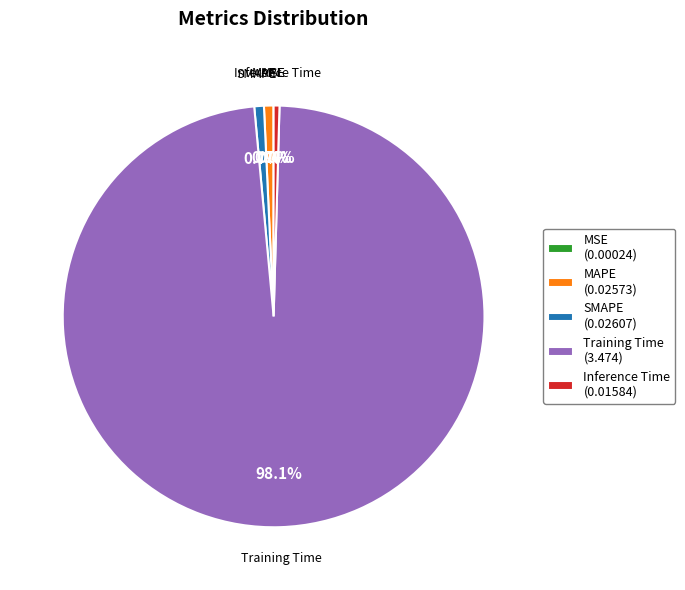

True or false: SMAPE accounts for 1% of the total.

True